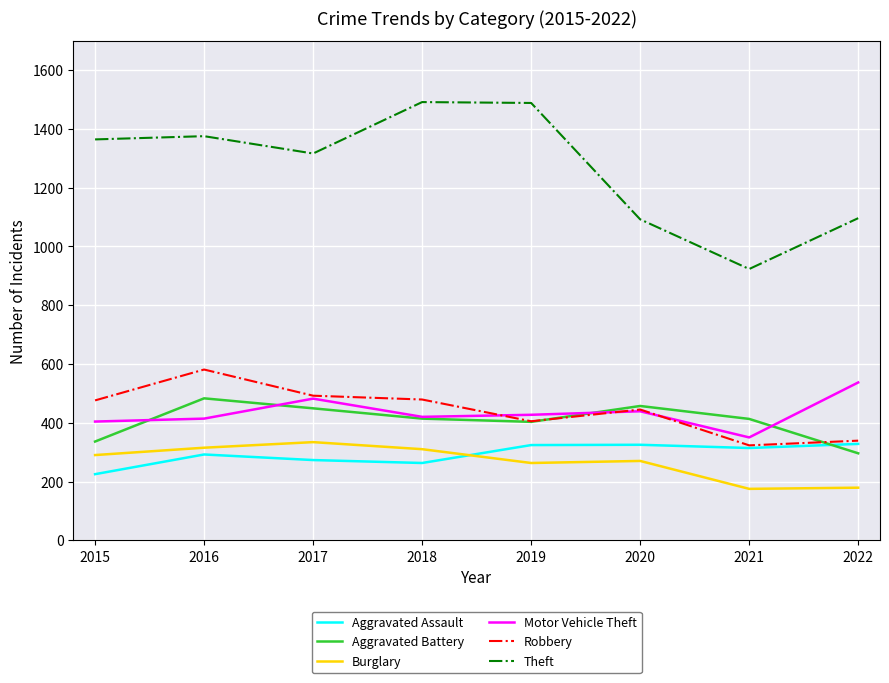

True or false: Robbery and Burglary intersect in this chart.

False